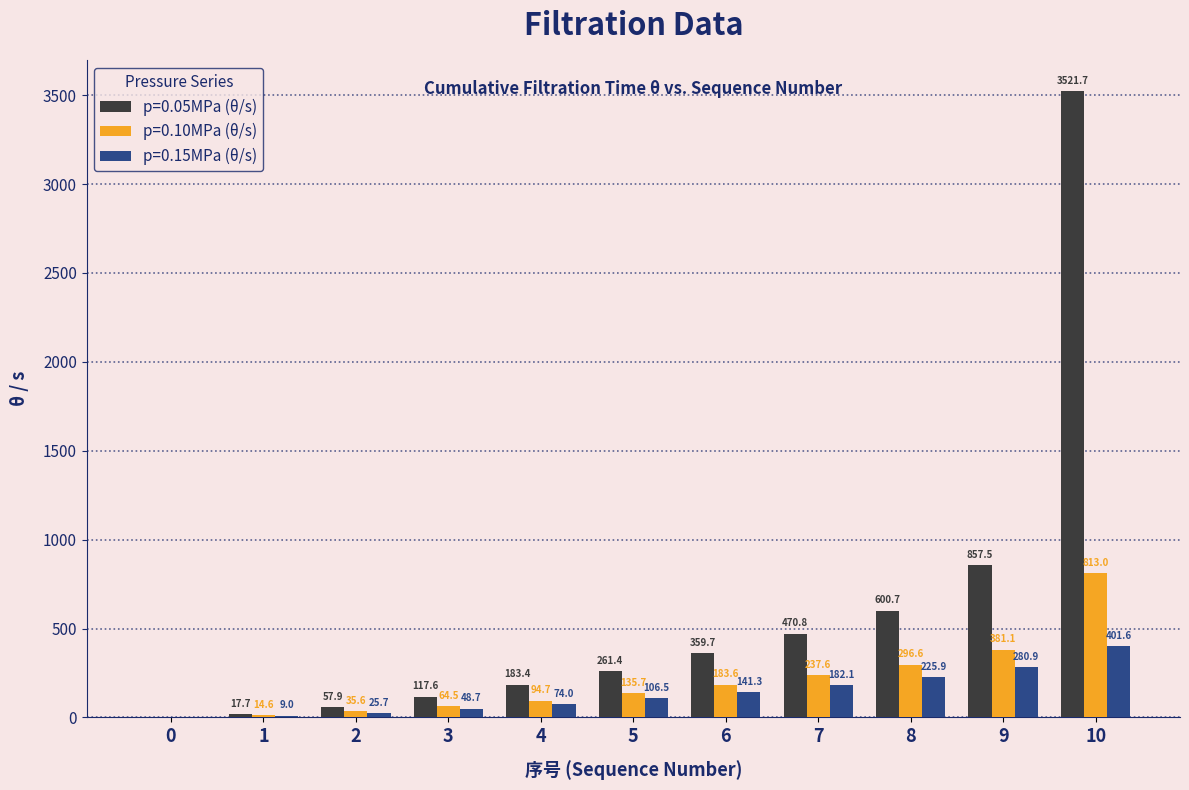

Is it true that p=0.10MPa (θ/s) equals 64.5 at 3?

True